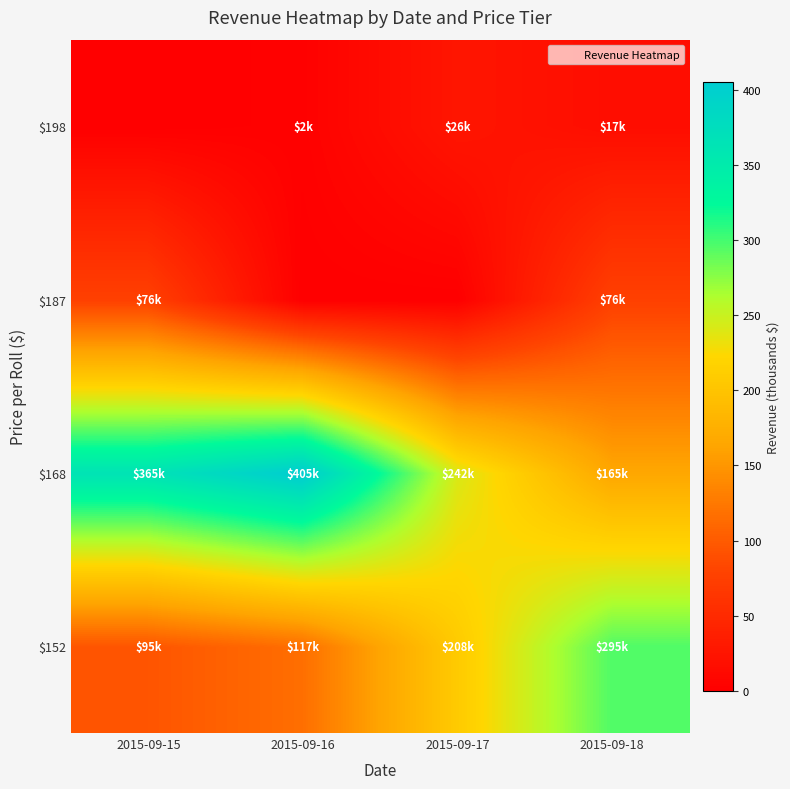

At which category is the sum across all series the highest?

2015-09-18